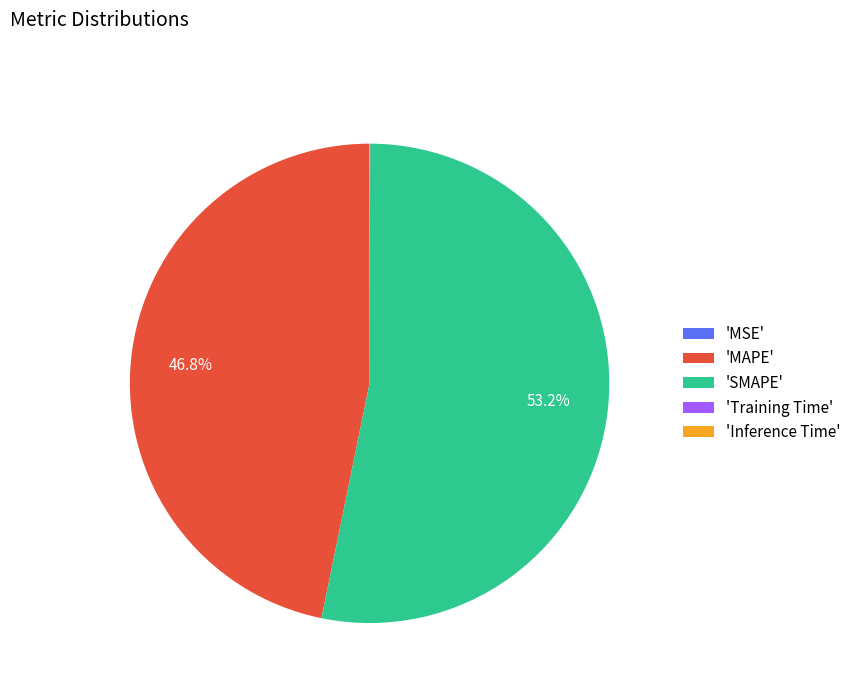

Which category accounts for the majority?

'SMAPE'